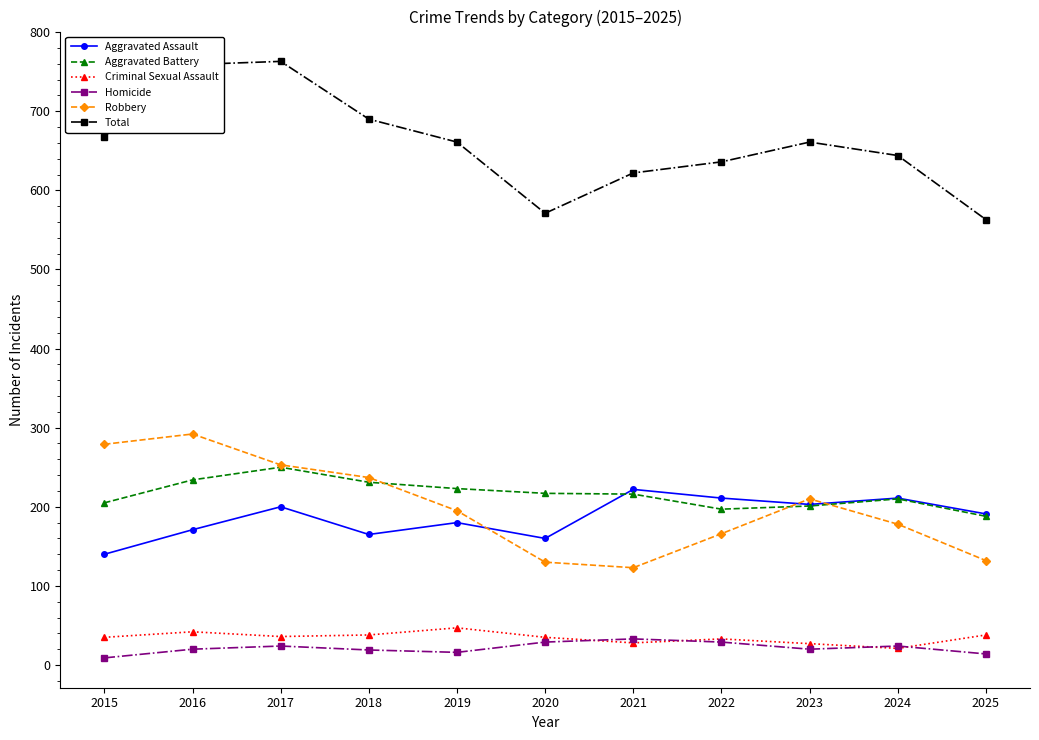

True or false: Homicide and Total cross at least once.

False